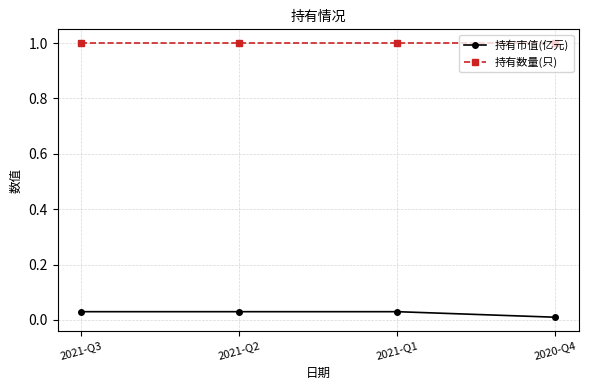

Does the chart have visible grid lines?

Yes